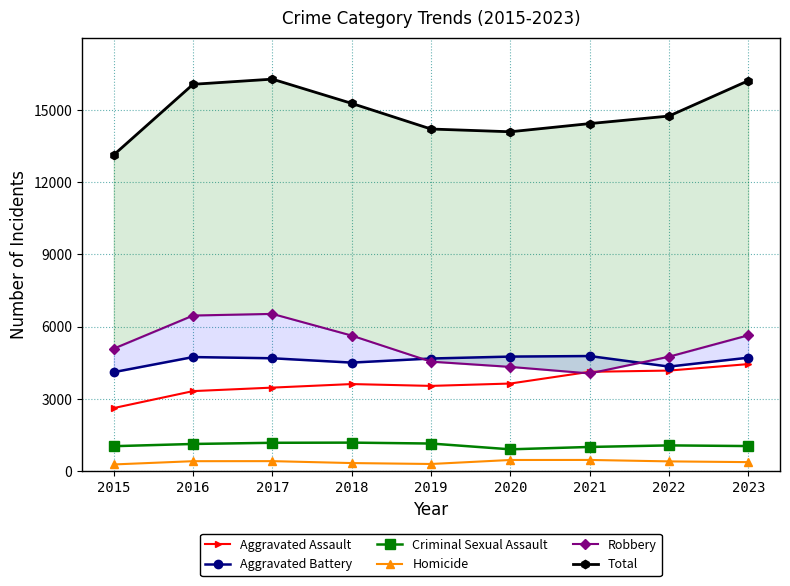

Where does the Aggravated Assault series first go above 3615?

2020